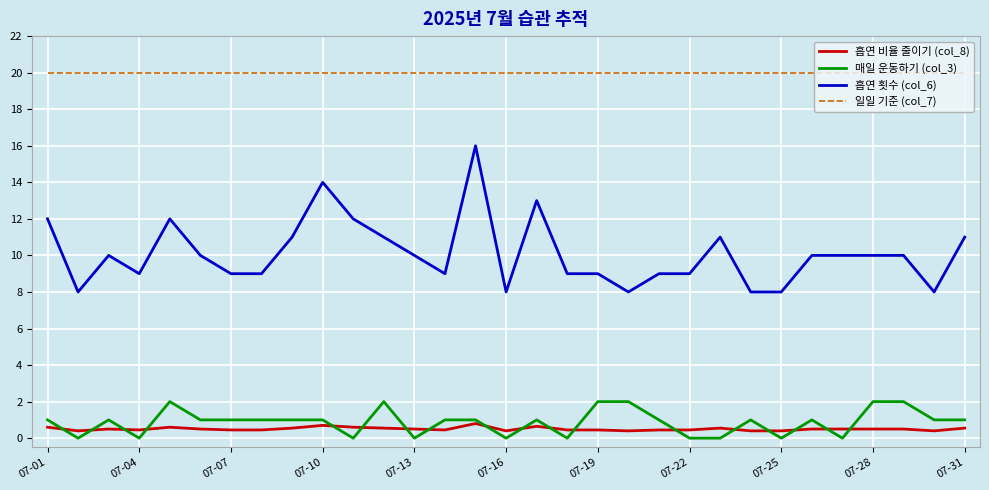

Which series has the largest range (max minus min)?

흡연 횟수 (col_6)